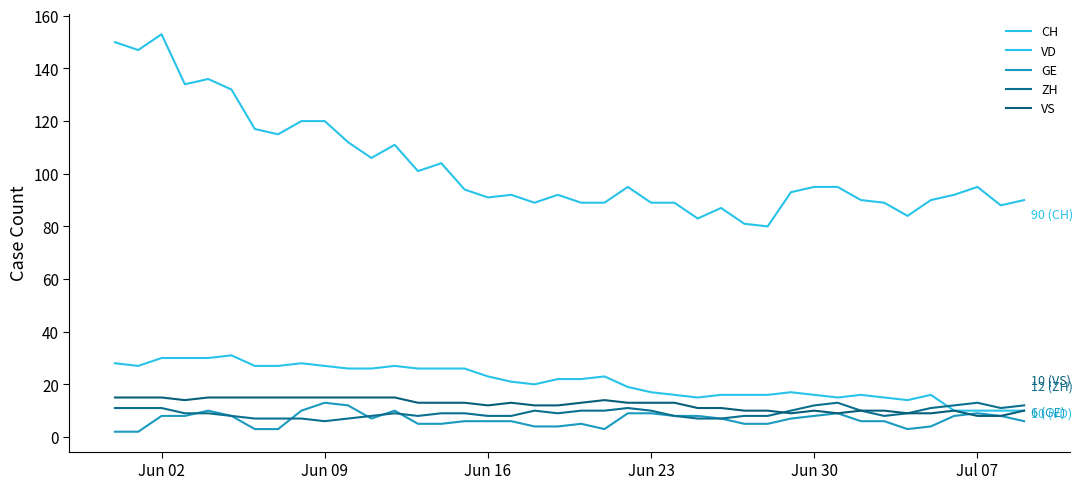

What is the maximum value for CH?

153